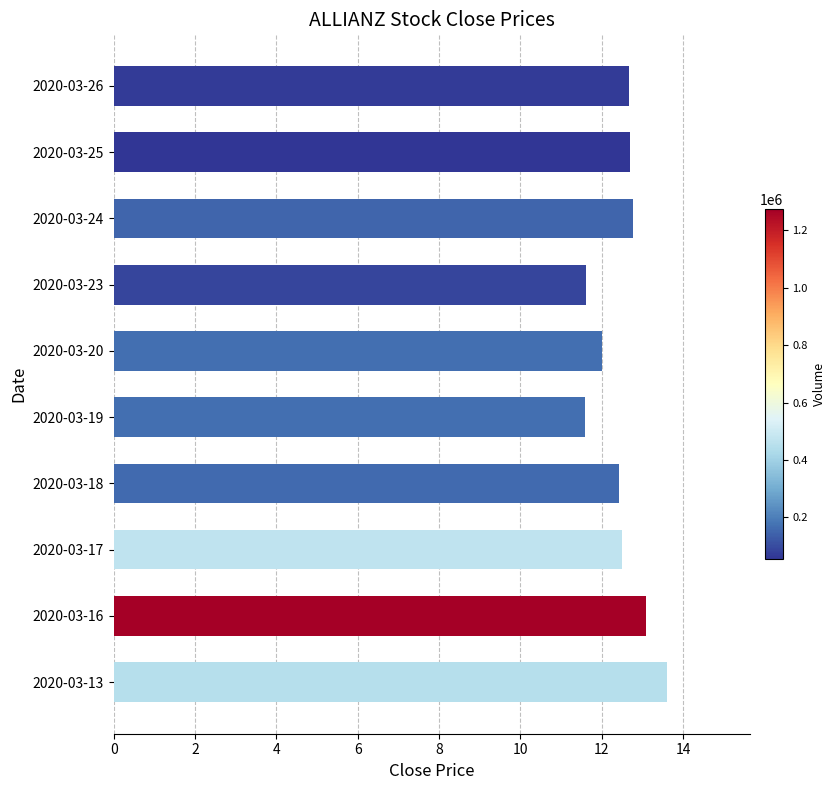

Reading bottom to top, what are all the values shown in this chart?

13.6	13.1	12.5	12.4	11.6	12.0	11.6	12.8	12.7	12.7